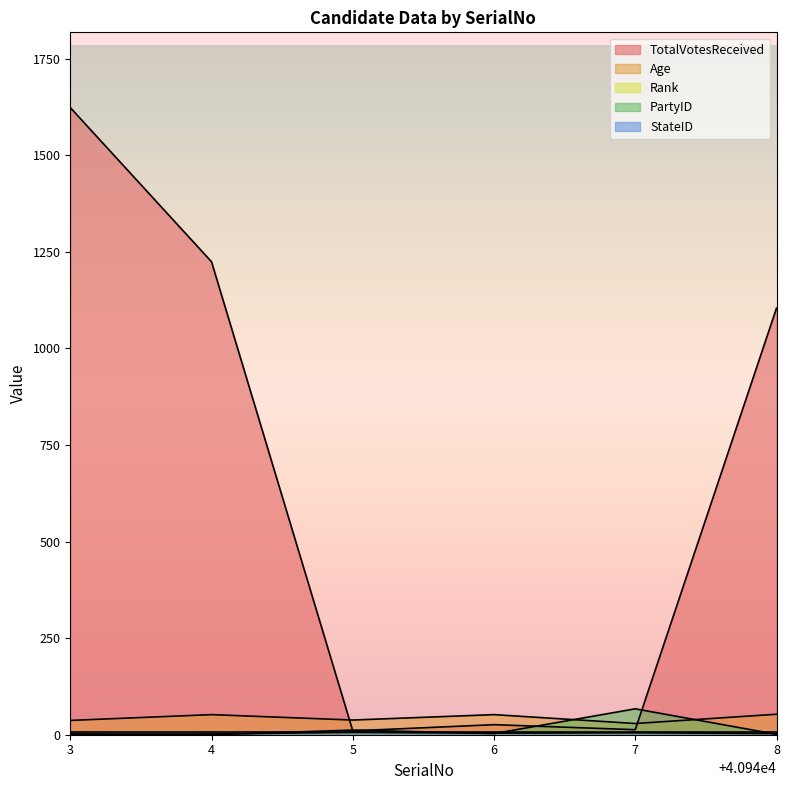

True or false: Age and PartyID cross at least once.

True